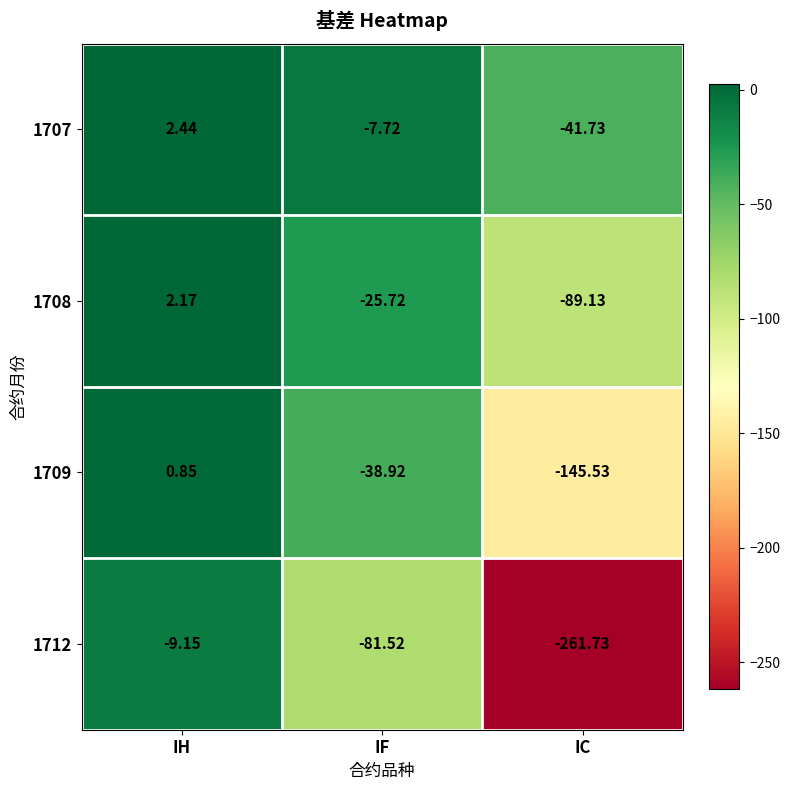

At which label is 1709 closest to -72?

IF